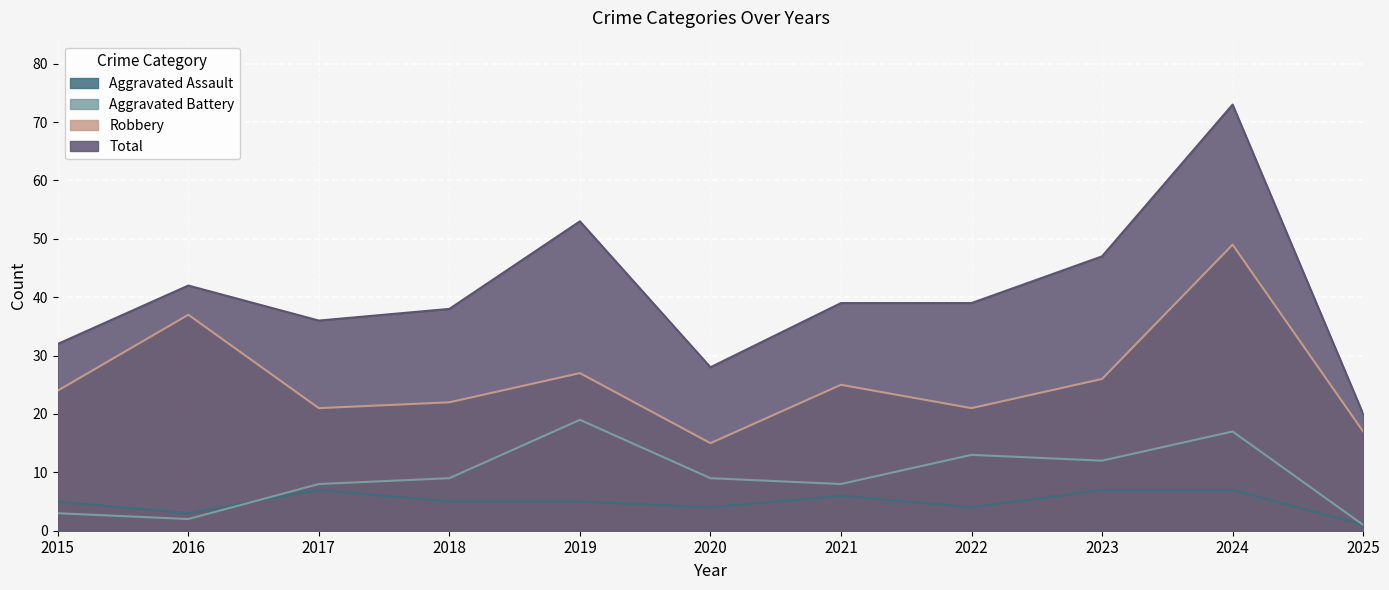

How many lines are shown in the chart?

4